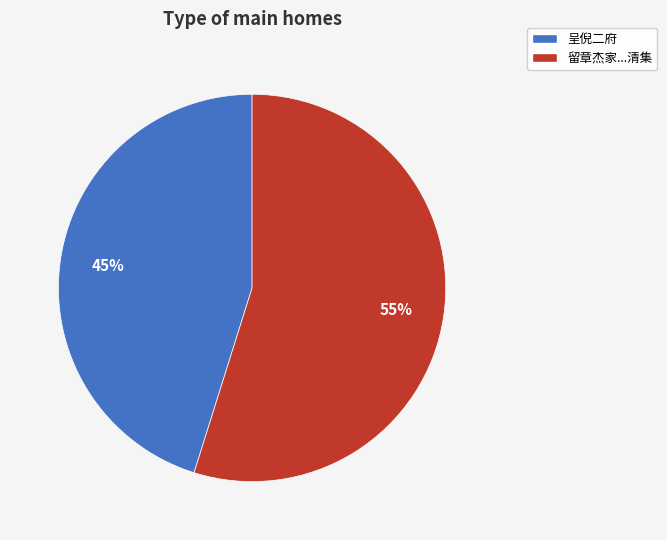

To the nearest percent, what is the difference between the largest and smallest slice percentages?

10%